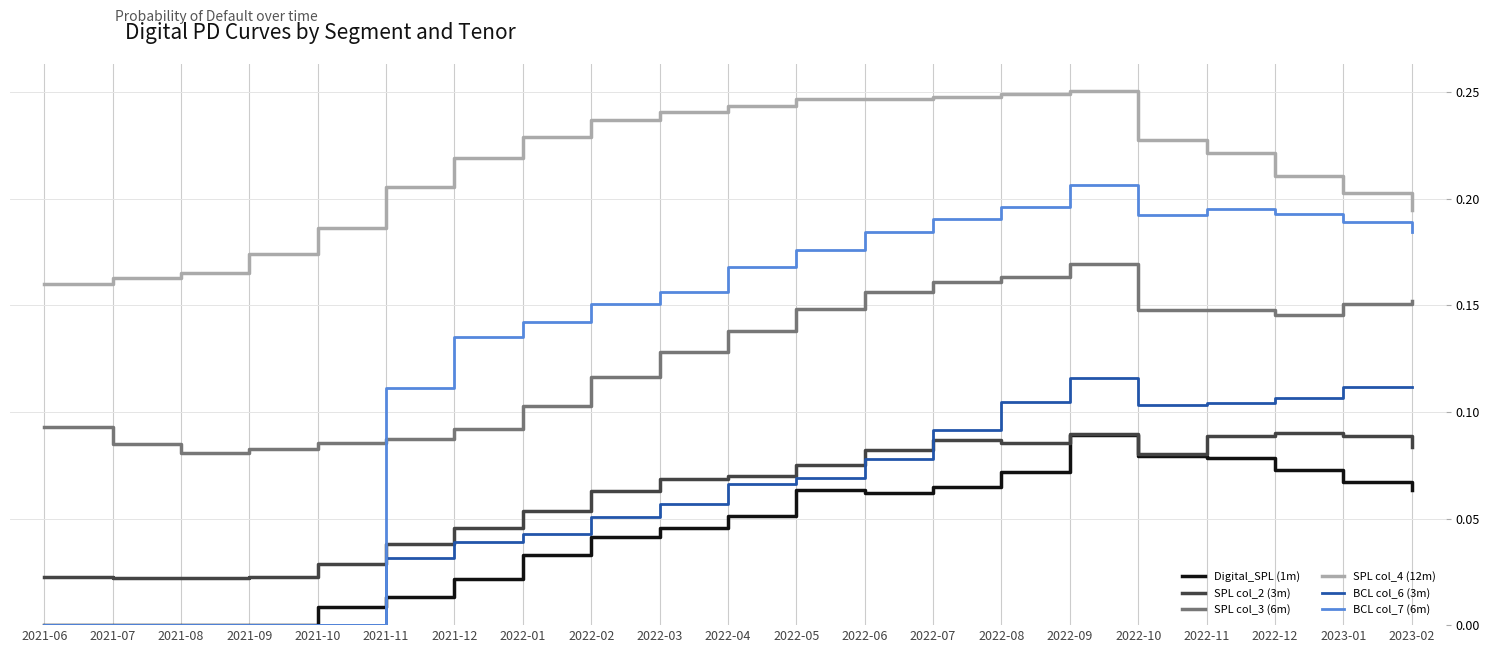

What is the total value across all series at 2022-11?

0.8